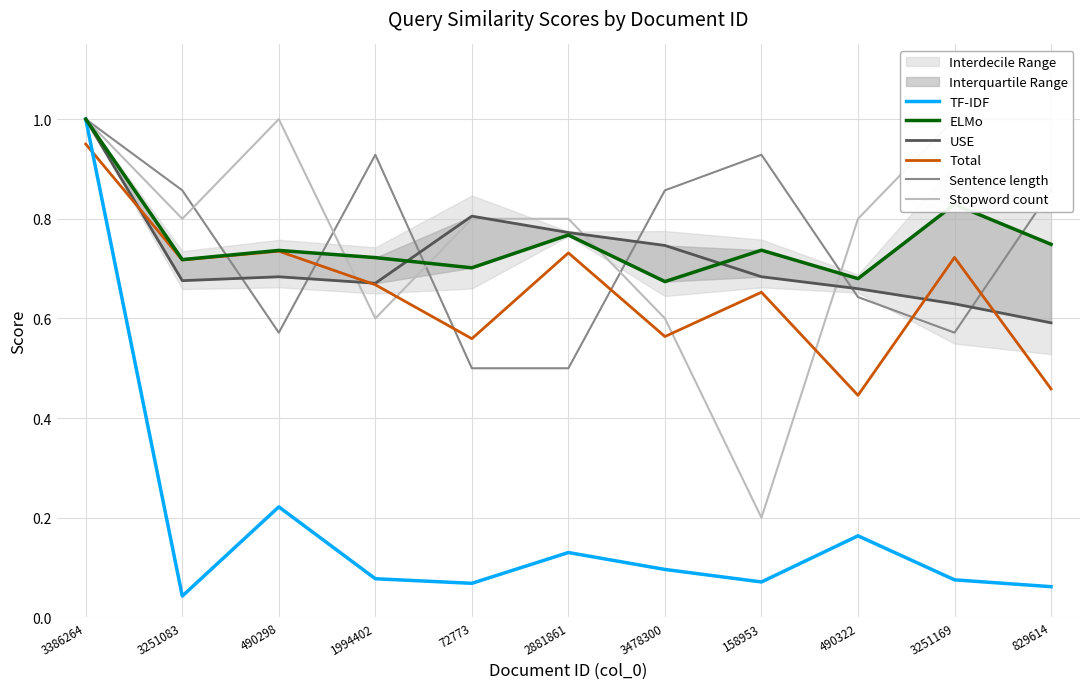

True or false: Stopword count and TF-IDF intersect in this chart.

False